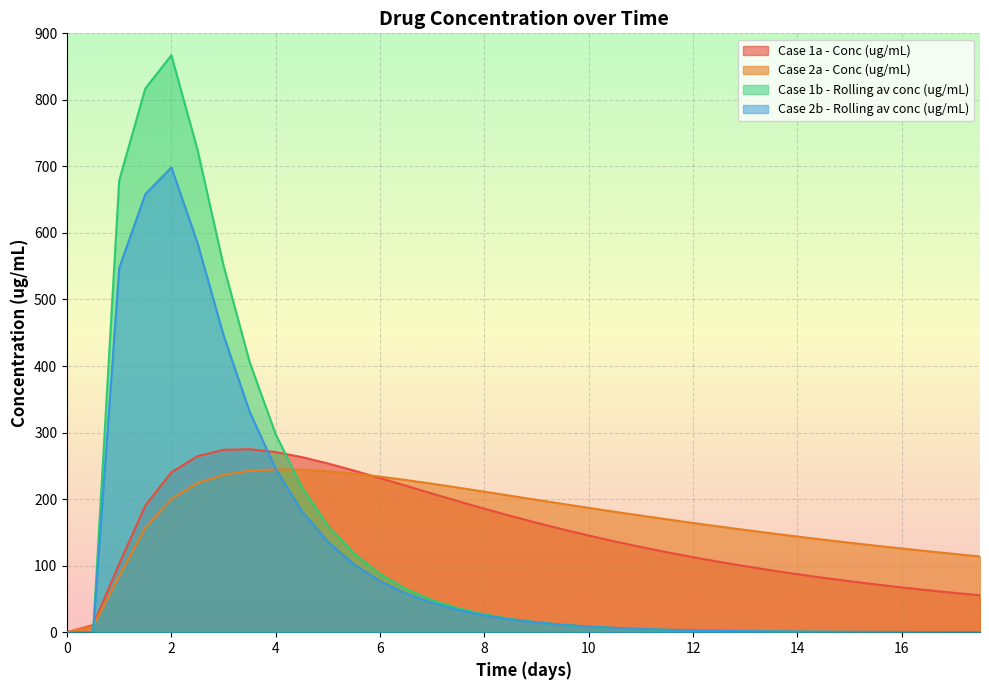

How many data points in Case 1a - Conc (ug/mL) are less than 145?

18